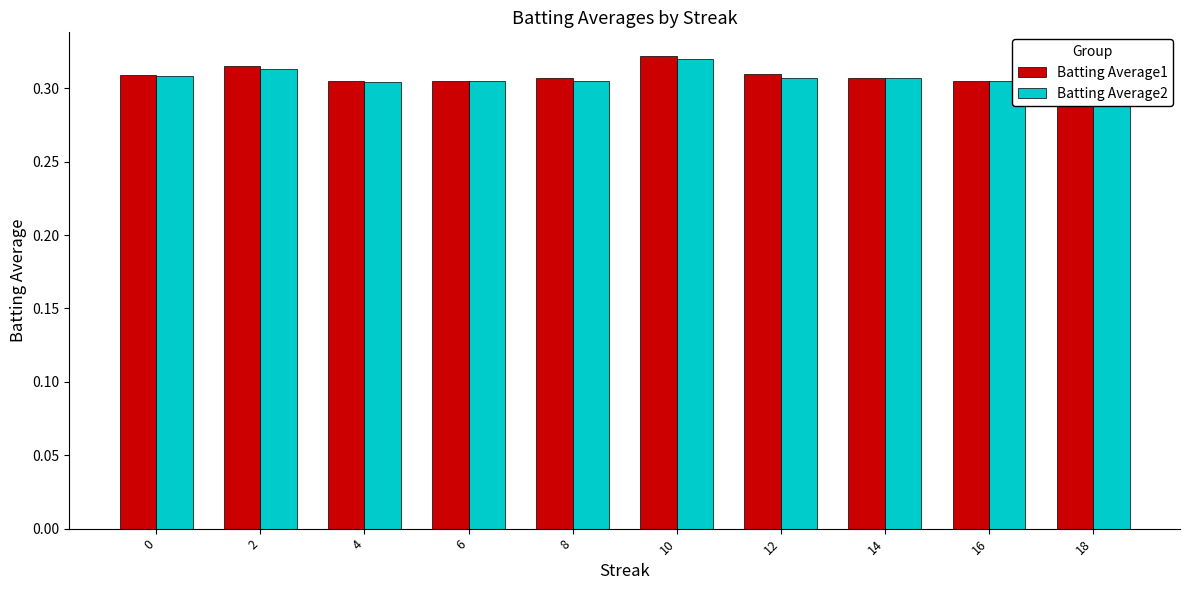

Reading left to right, extract all data points from this chart.

Batting Average1: 0=0.3	2=0.3	4=0.3	6=0.3	8=0.3	10=0.3	12=0.3	14=0.3	16=0.3	18=0.3
Batting Average2: 0=0.3	2=0.3	4=0.3	6=0.3	8=0.3	10=0.3	12=0.3	14=0.3	16=0.3	18=0.3